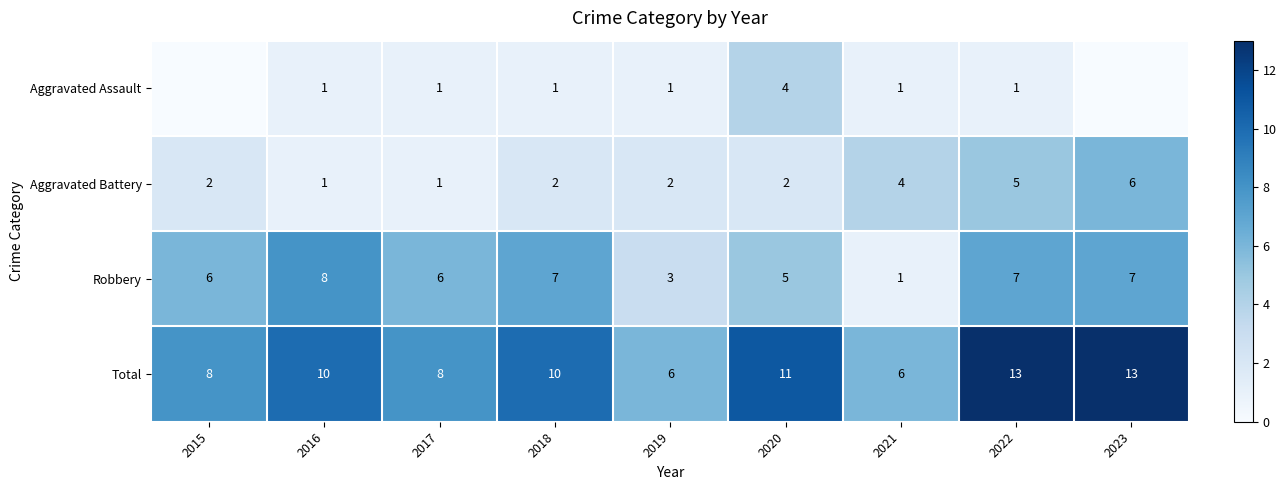

What is the sum of all Robbery values?

50